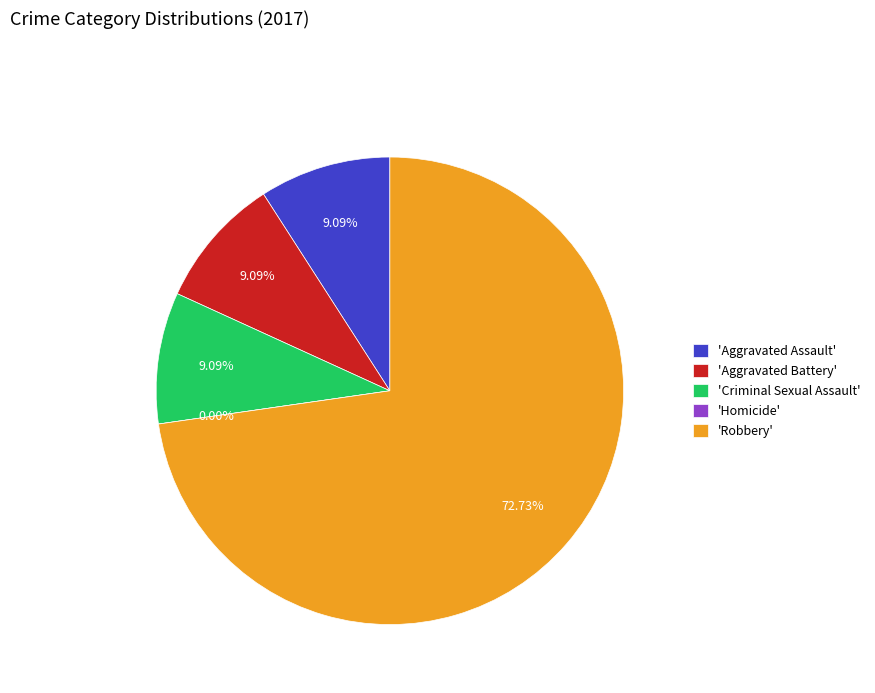

Which category accounts for the majority?

Robbery